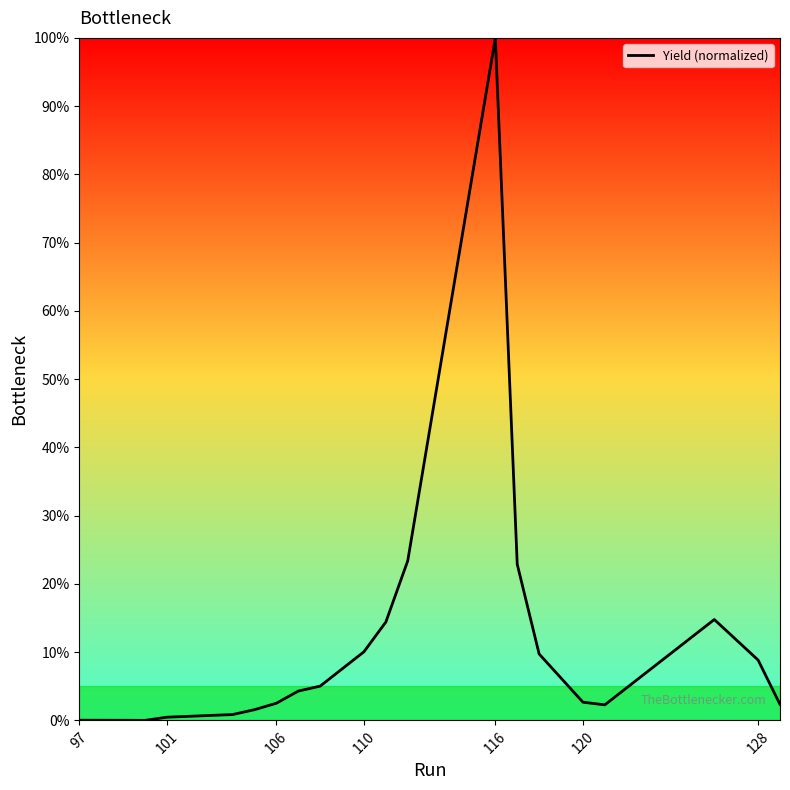

What is the difference between the maximum and minimum values?

100.0